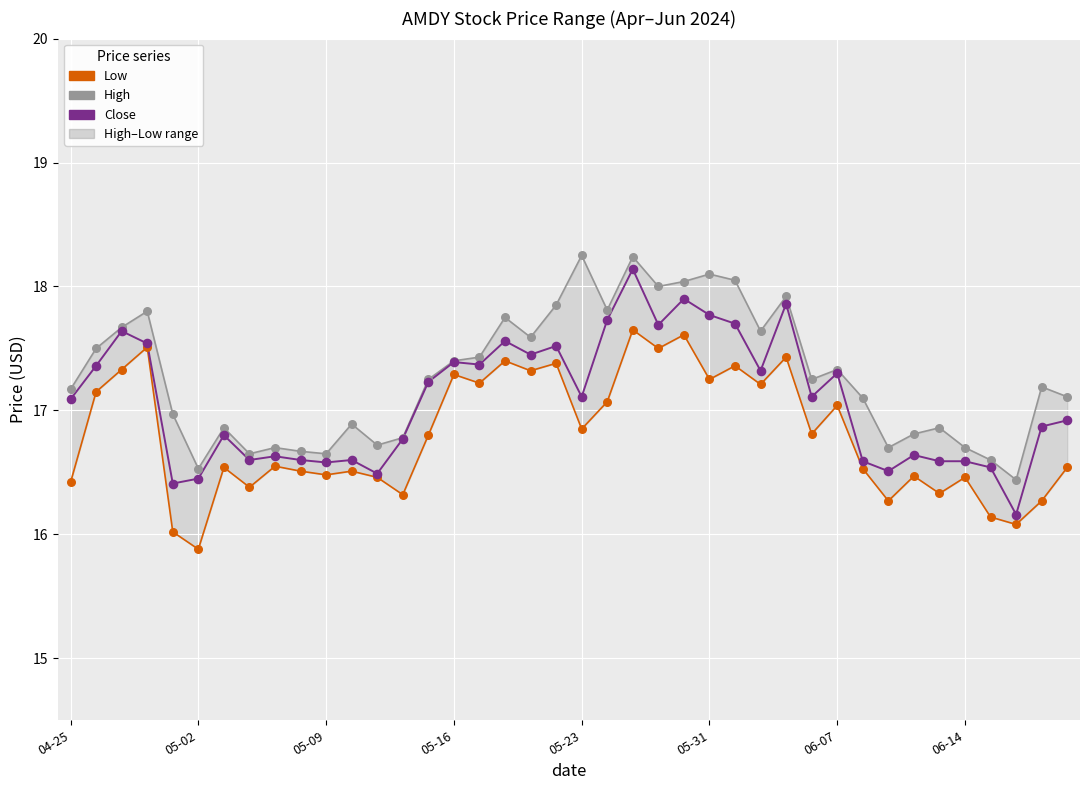

At how many categories does at least one series exceed 17?

24